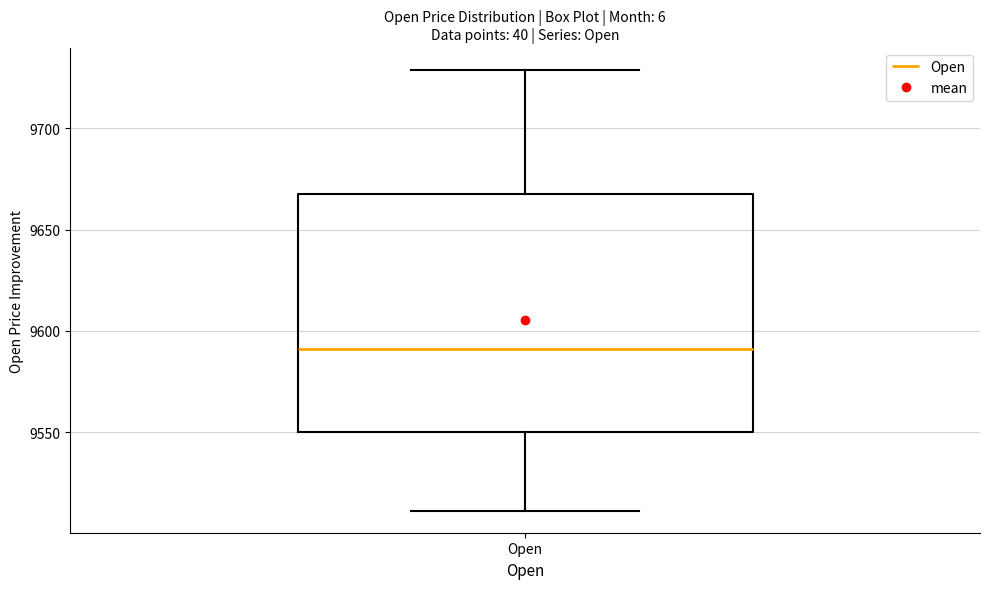

Read this box plot against the y-axis: the position of the median line, the range covered by the box, and the ends of both whiskers. The values are not printed on the chart, so give them approximately, as read against the axis.

median 9590, box 9550 to 9670, whiskers 9510 to 9730